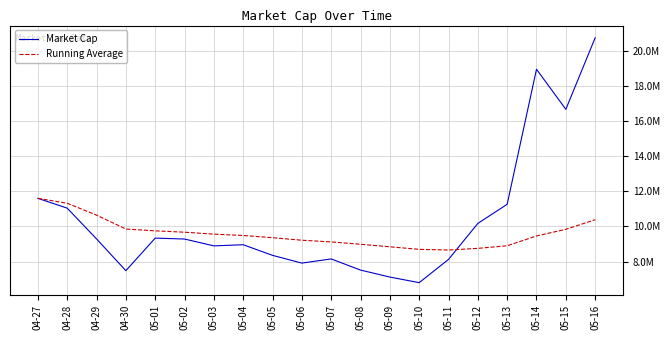

The value of Running Average at 05-03 is 9558108.6. True or false?

True